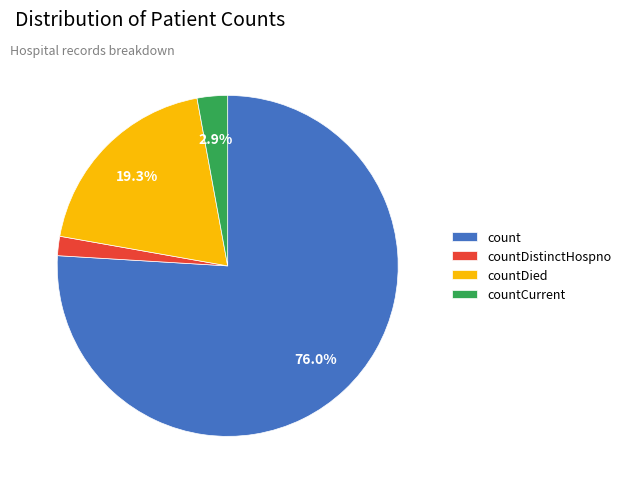

Do countDistinctHospno and countCurrent together represent more than half of the pie?

No